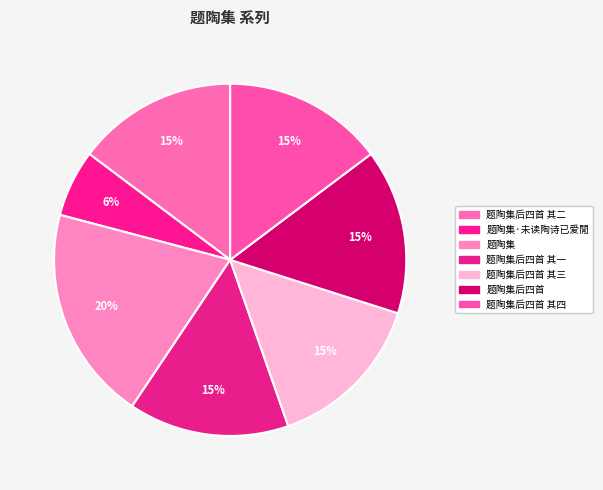

Rank the categories by value from highest to lowest.

题陶集, 题陶集后四首, 题陶集后四首 其四, 题陶集后四首 其三, 题陶集后四首 其二, 题陶集后四首 其一, 题陶集·未读陶诗已爱閒